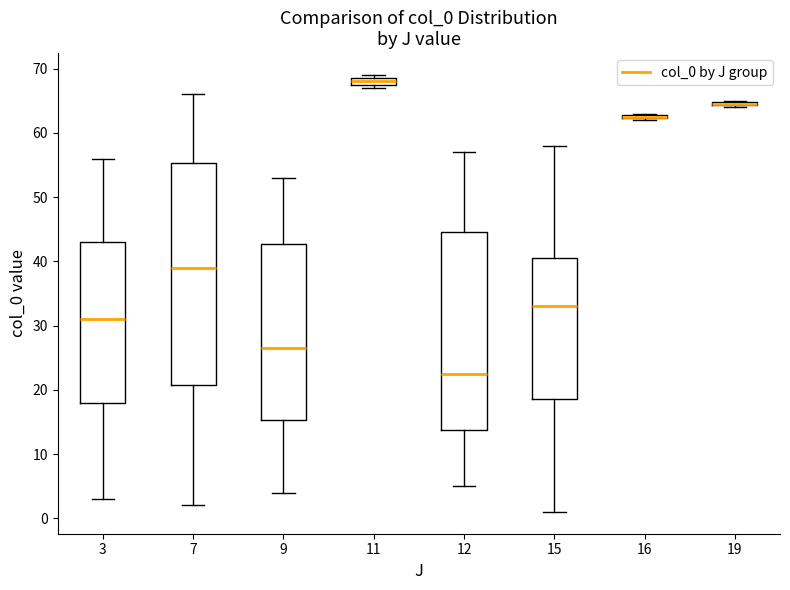

Where does the upper whisker of the box at x = 9 end on the y-axis? The values are not printed on the chart, so give them approximately, as read against the axis.

53